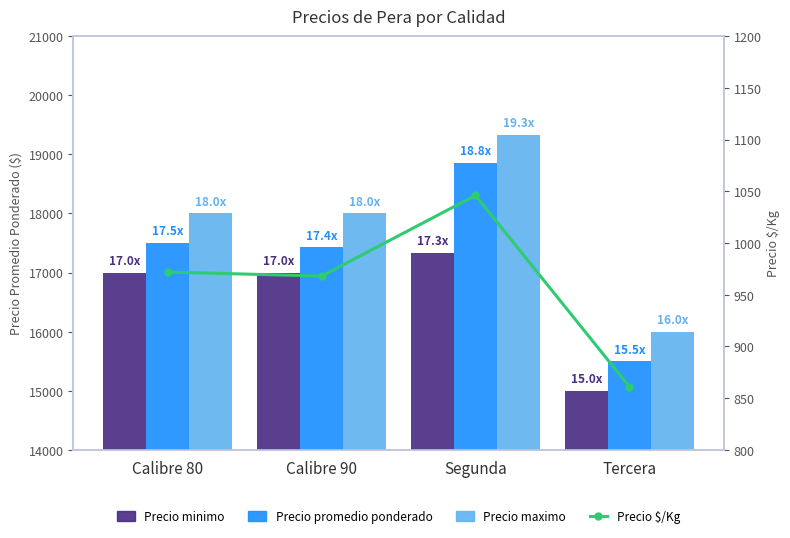

List the labels in order of Precio minimo value, largest first.

Segunda, Calibre 80, Calibre 90, Tercera